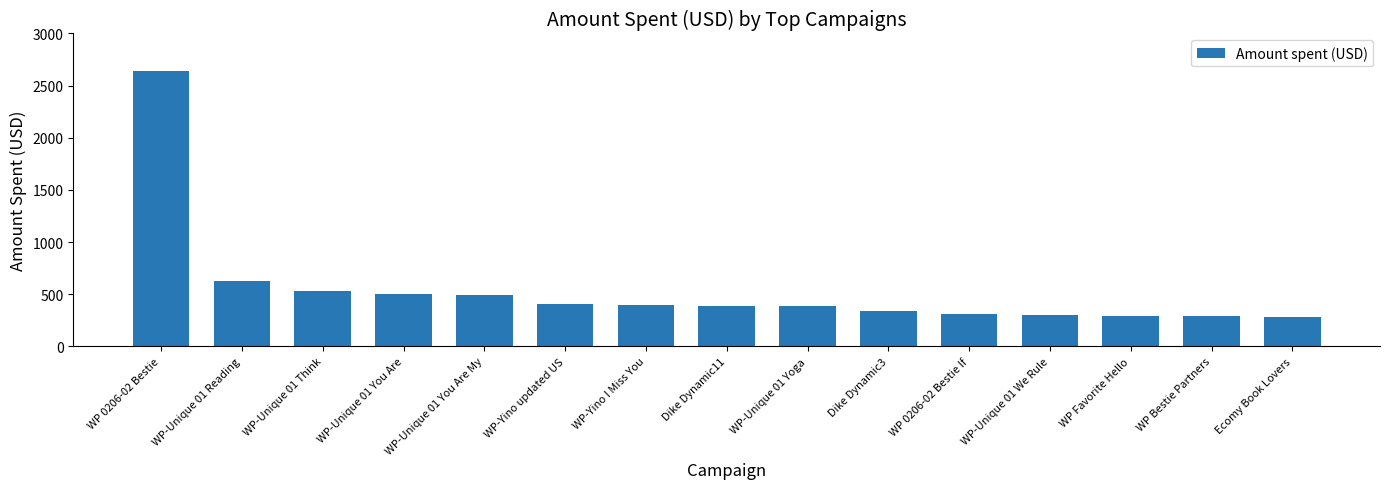

The value at WP-Unique 01 Think is 227.7. True or false?

False